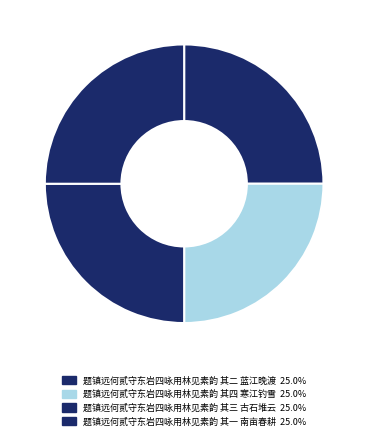

To the nearest percent, what portion does 题镇远何贰守东岩四咏用林见素韵 其三 古石堆云 represent?

25%